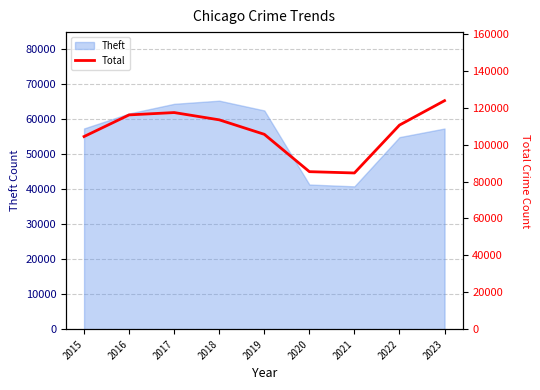

The Theft series shows 61623 at 2016. True or false?

True